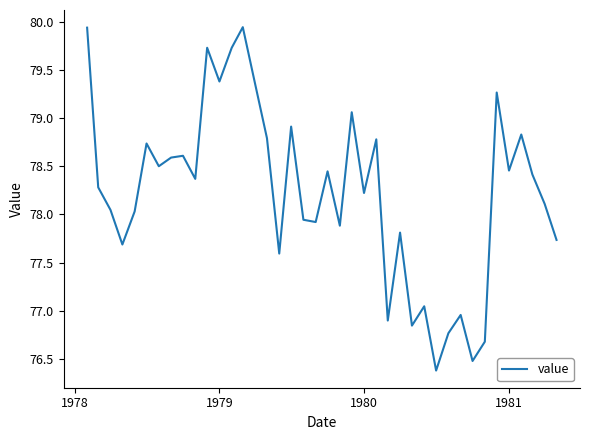

What is the difference between the maximum and minimum values?

3.6